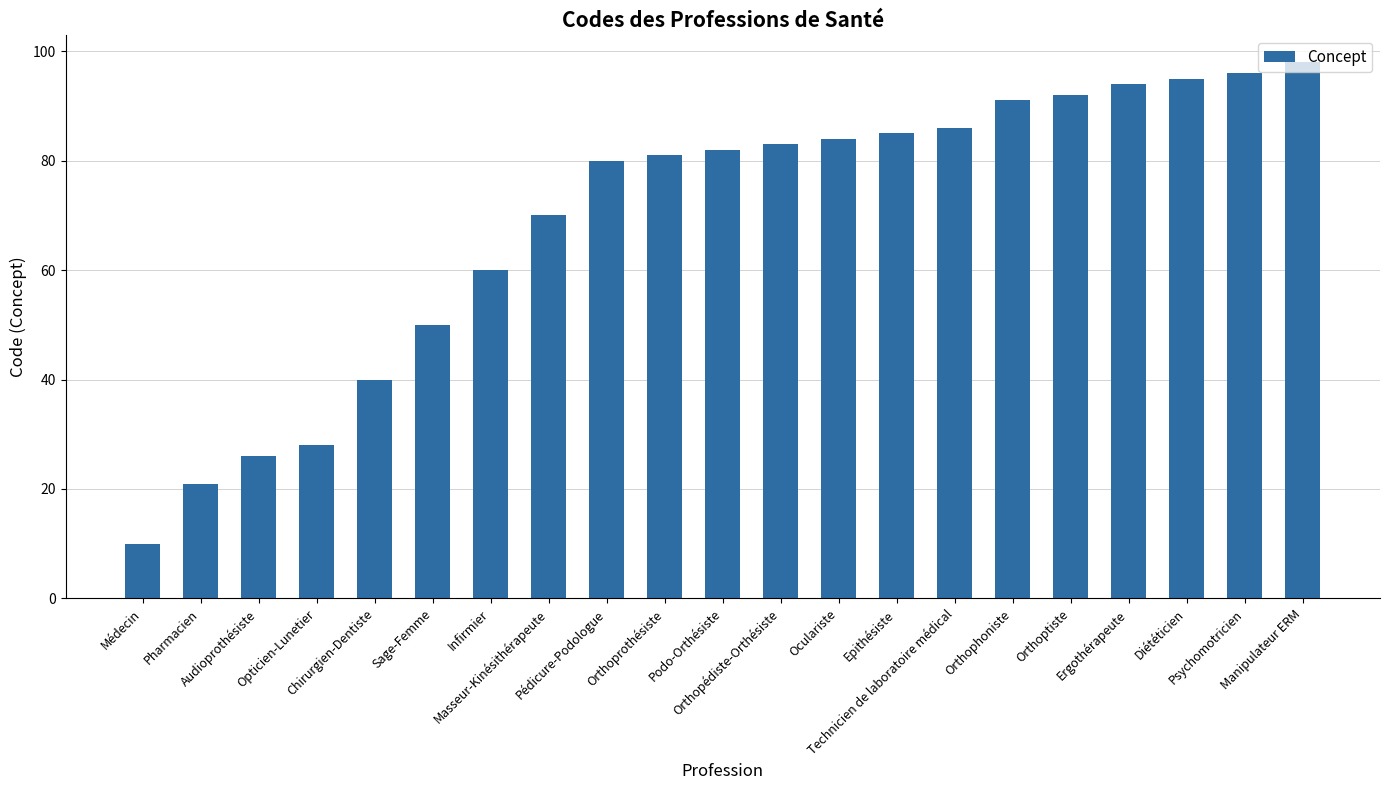

The value at Infirmier is 83. True or false?

False